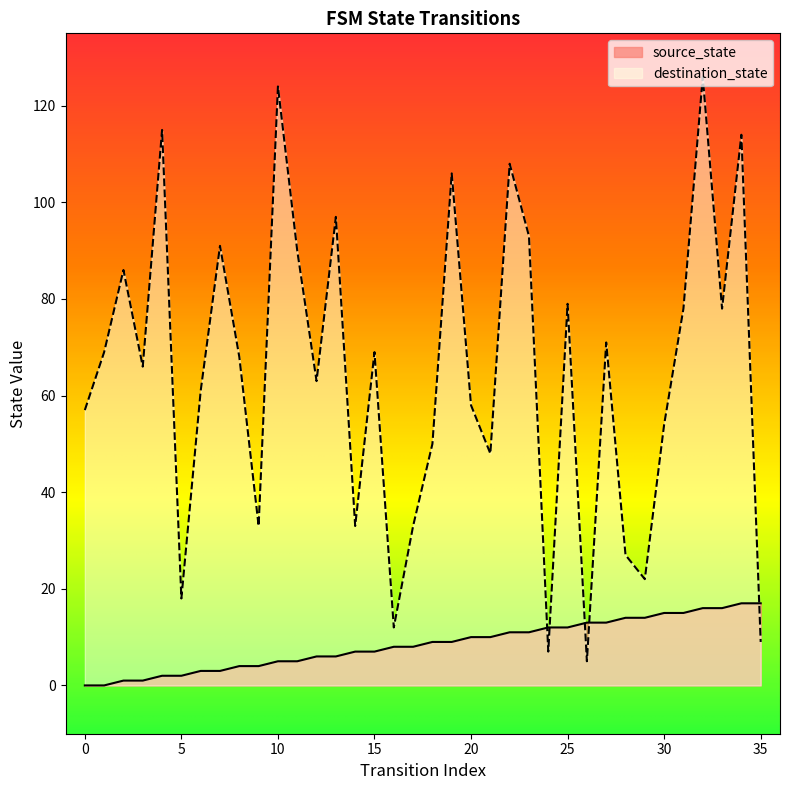

Is the value of source_state at 9 greater than the value of destination_state at 15?

No